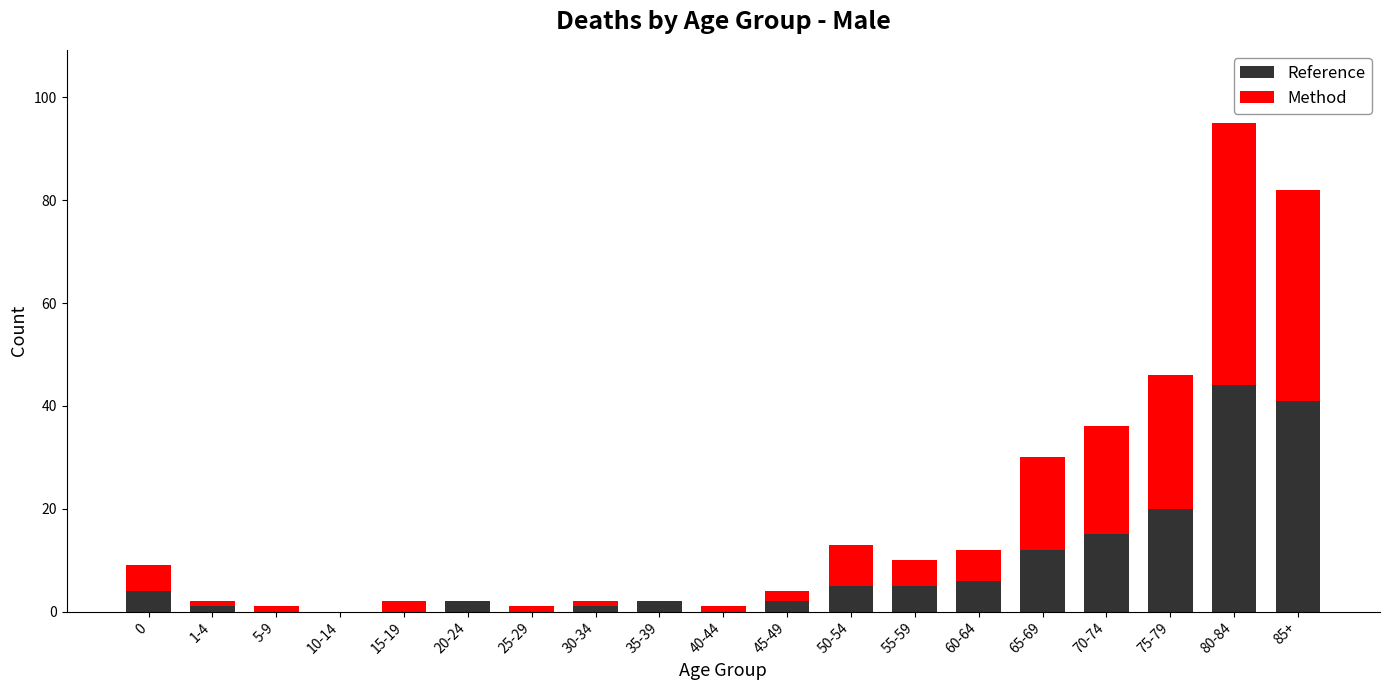

At which category is the sum across all series the highest?

80-84